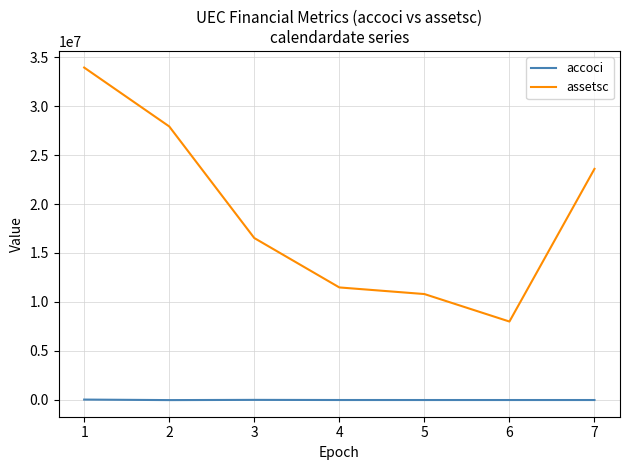

What is the difference between the highest and lowest values at 7?

23606099